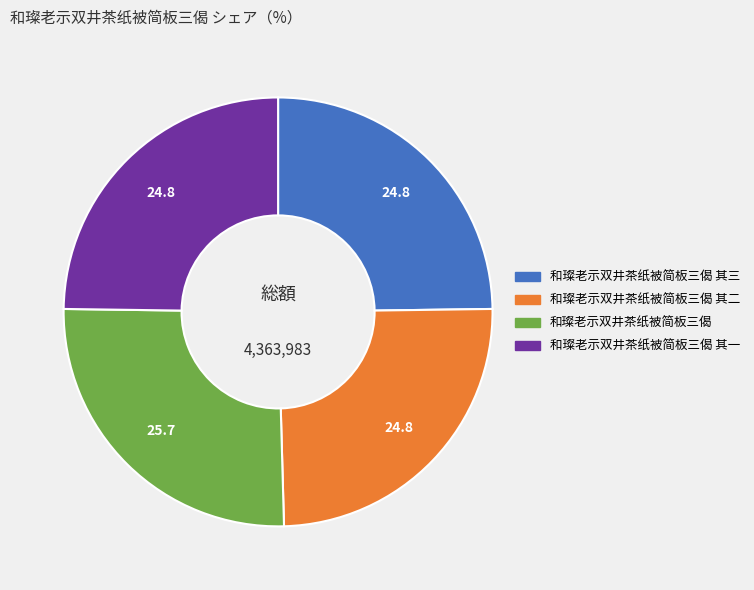

Is there a majority slice in this chart?

No